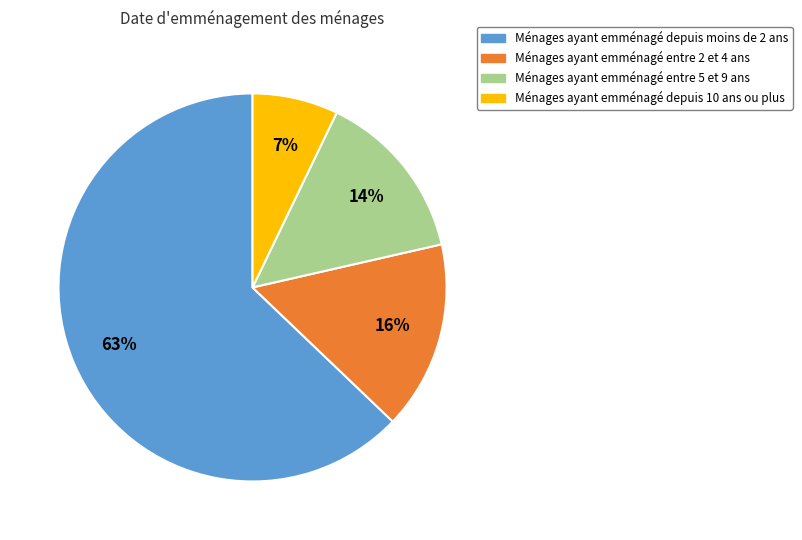

Which has a higher value, Ménages ayant emménagé depuis 10 ans ou plus or Ménages ayant emménagé entre 2 et 4 ans?

Ménages ayant emménagé entre 2 et 4 ans